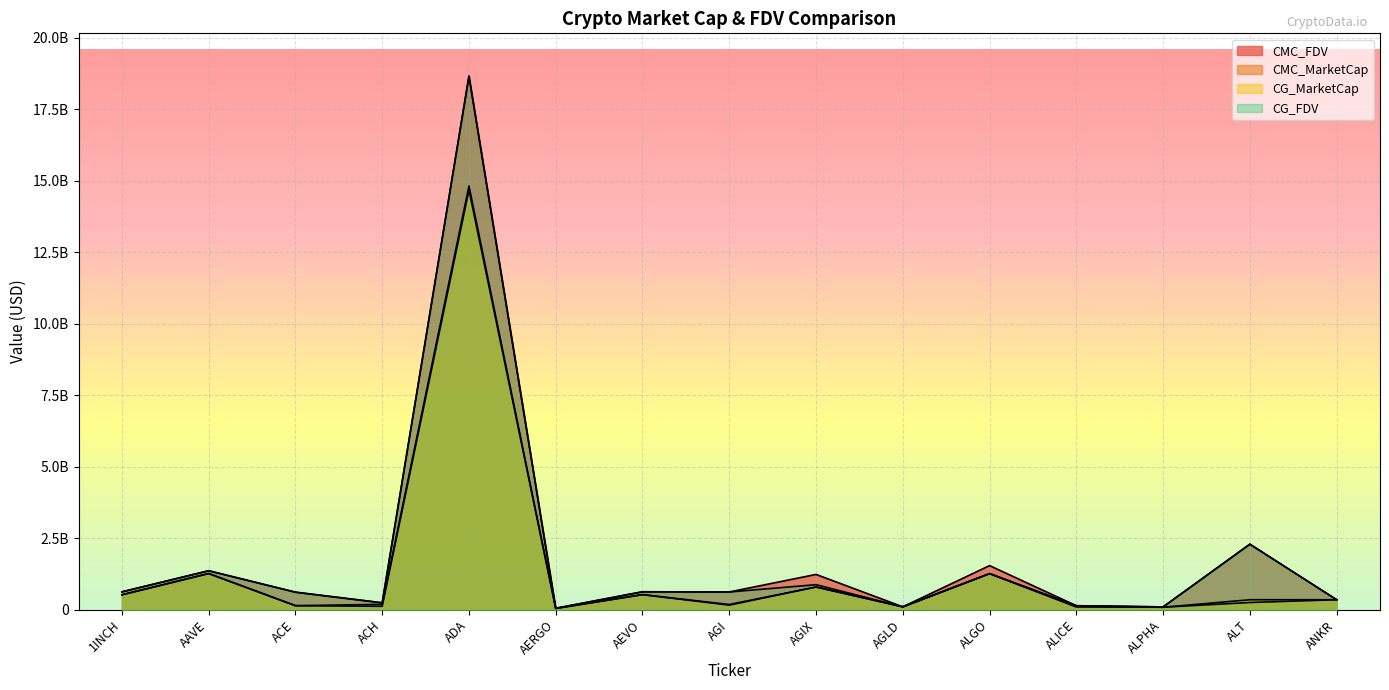

How many values in the CG_FDV series exceed 619375490?

7